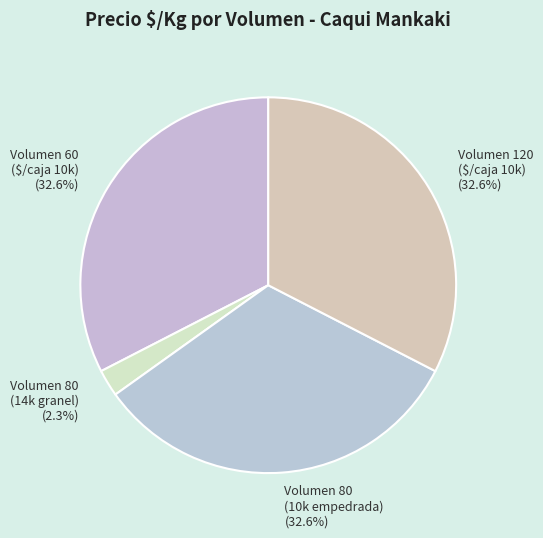

What is the total percentage of Volumen 80 (14k granel) (2.3%) and Volumen 120 ($/caja 10k) (32.6%)?

34.9%